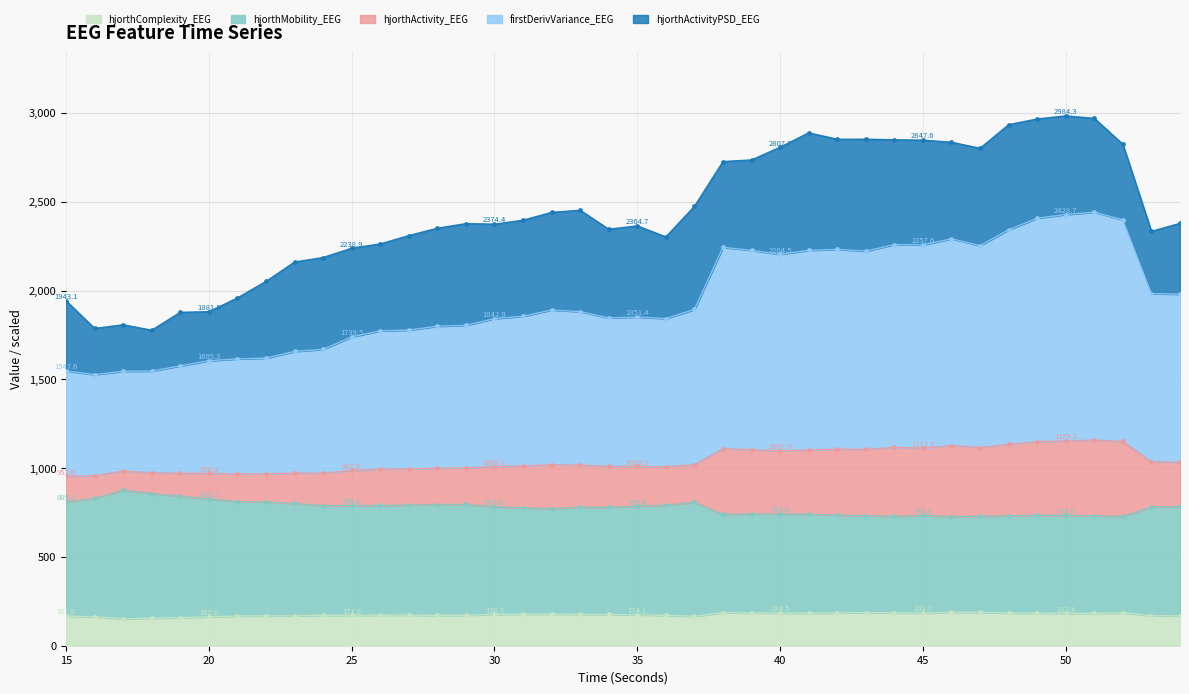

True or false: hjorthComplexity_EEG and hjorthActivity_EEG intersect in this chart.

False